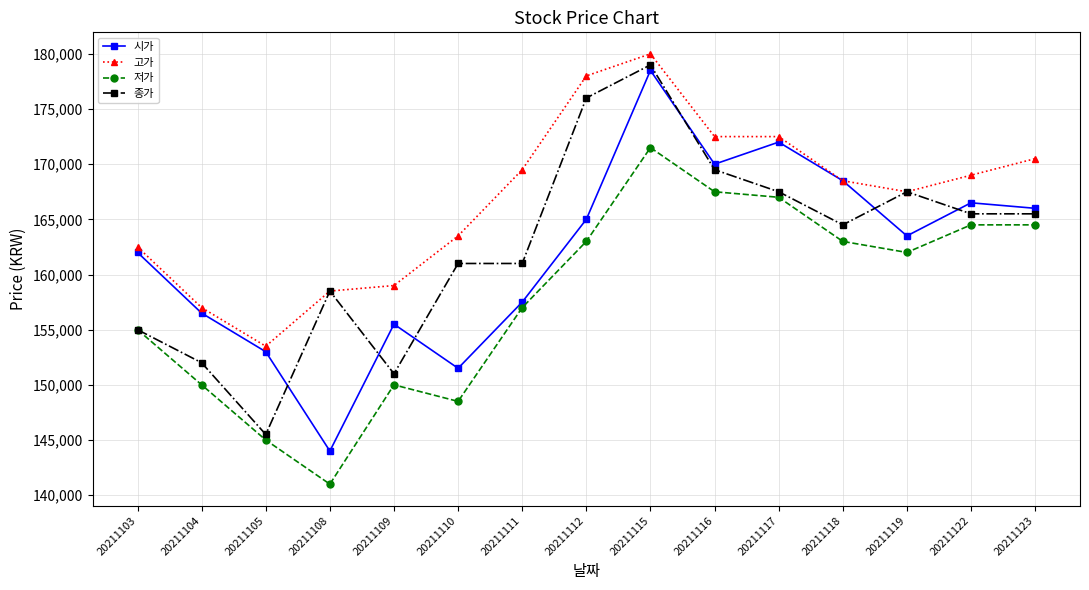

What is the minimum value shown in the chart?

141000